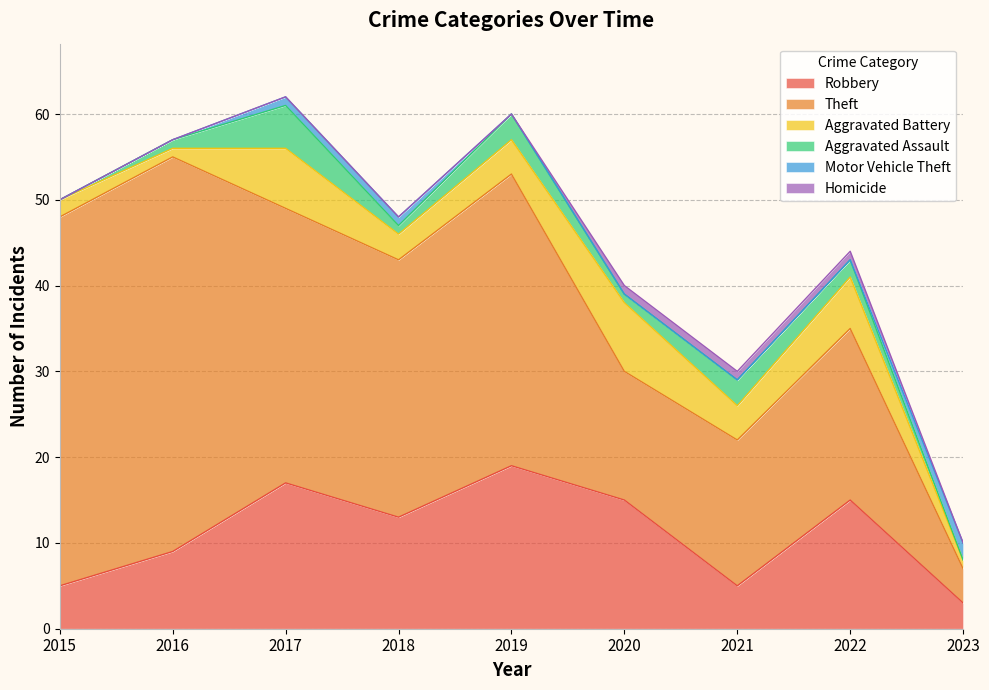

Where is Homicide nearest to the value 0?

2015